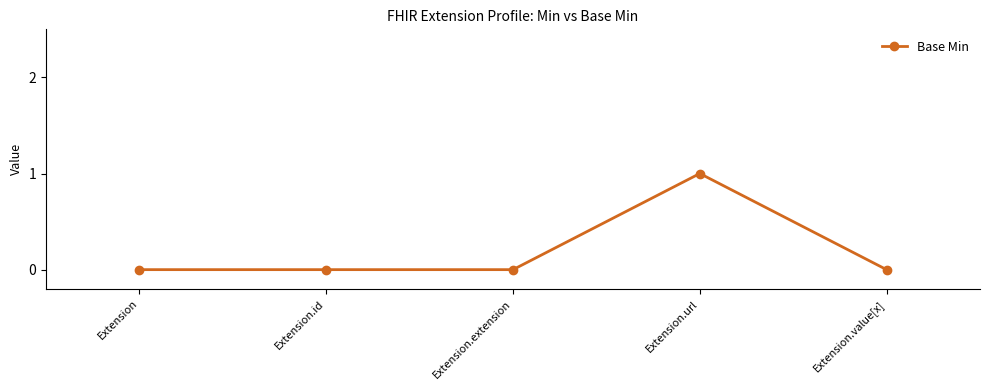

What position from the right is Extension.url?

2